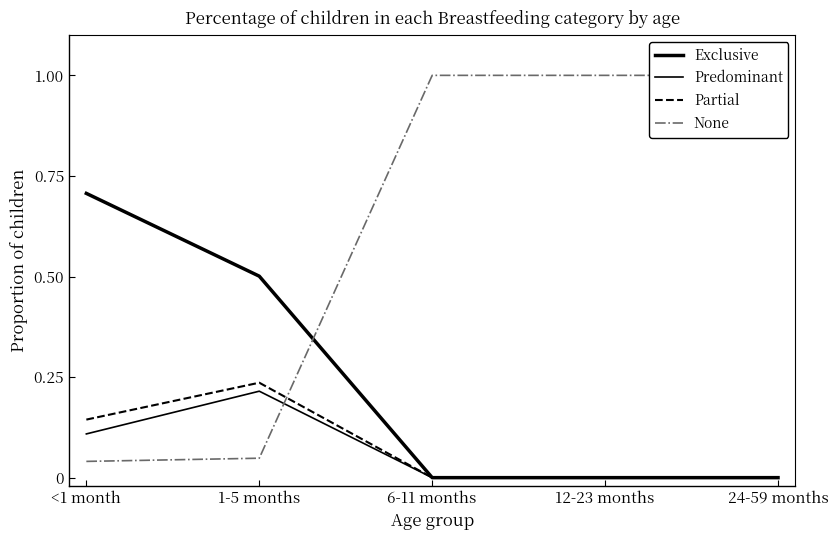

At 12-23 months, list the series in order from smallest to largest.

Exclusive, Predominant, Partial, None